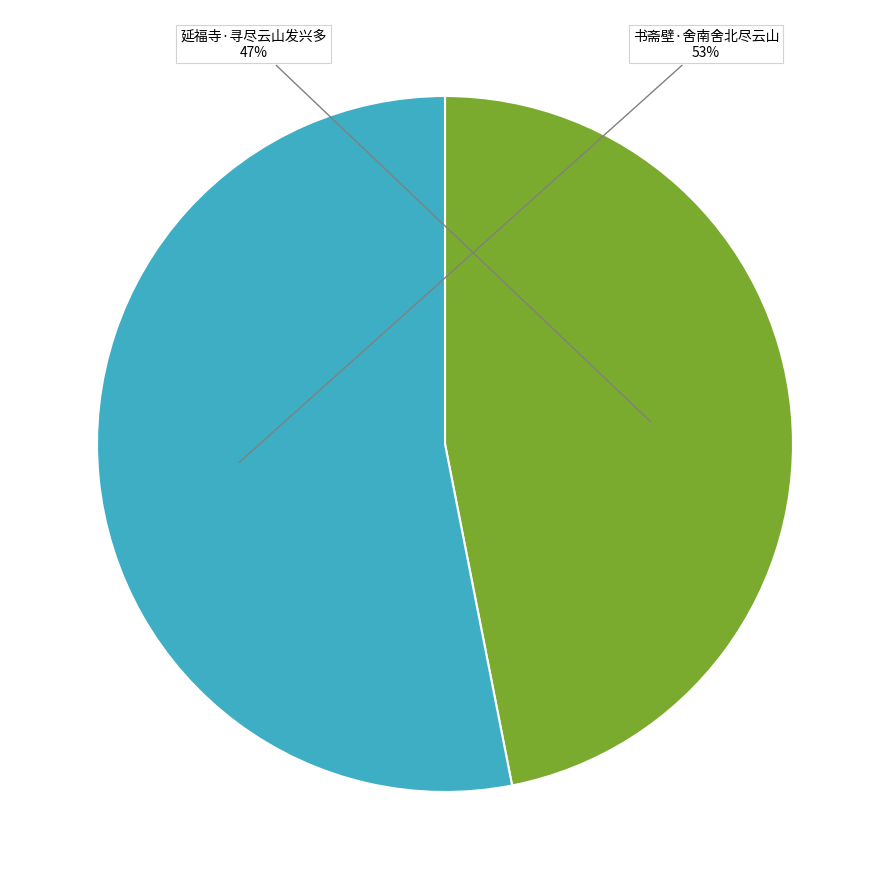

Does any single category account for the majority?

Yes